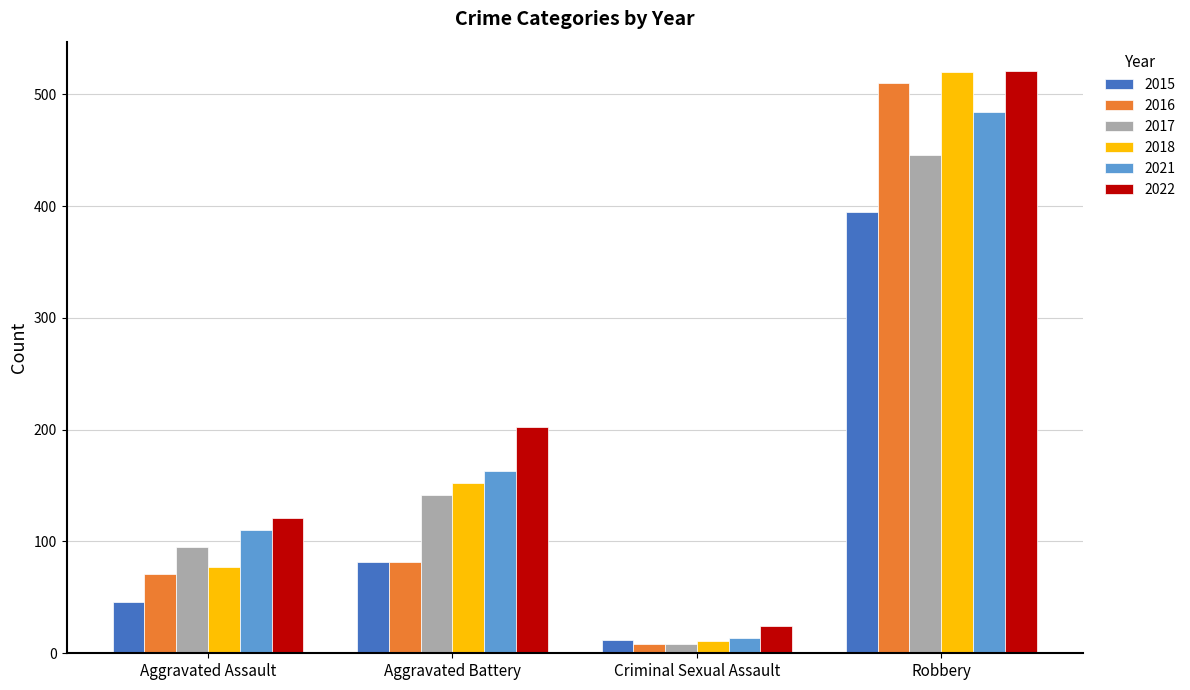

Is the value of 2022 at Criminal Sexual Assault greater than the value of 2017 at Criminal Sexual Assault?

Yes